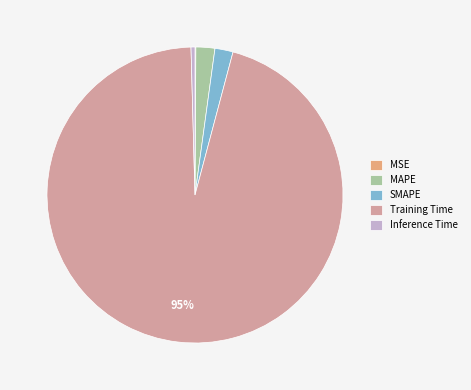

What is the largest slice in the pie chart?

Training Time